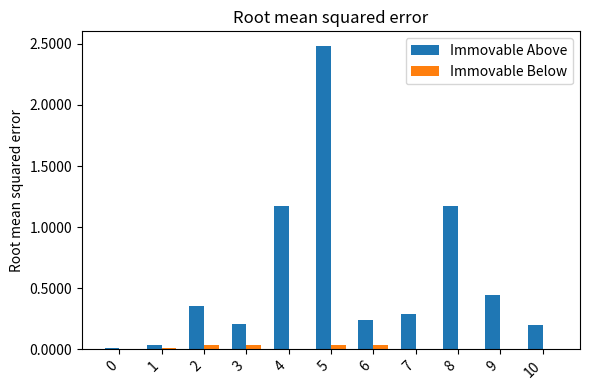

Which series has the largest total across all categories?

Immovable Above